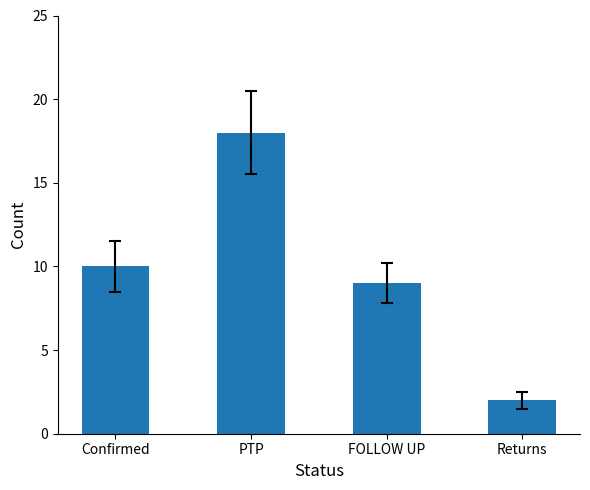

How many bars are there in total?

4